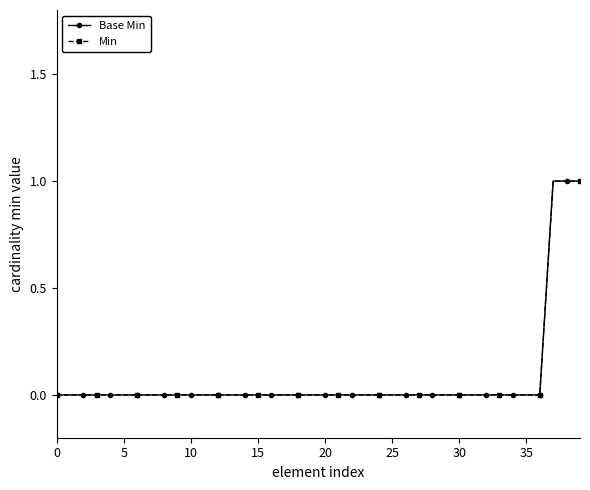

Does the chart have visible grid lines?

No